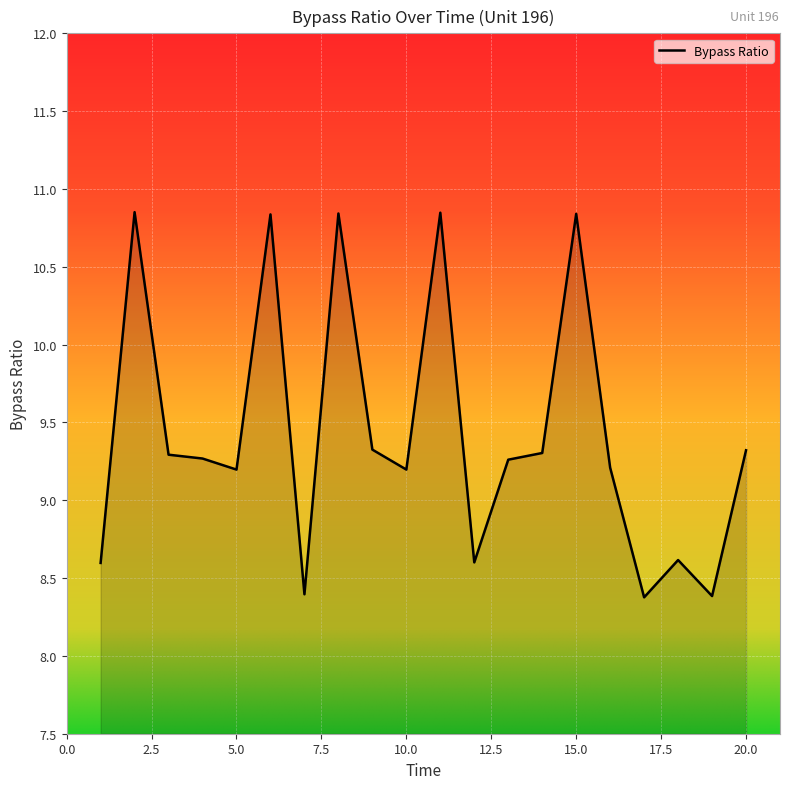

What is the difference between the maximum and minimum values?

2.5